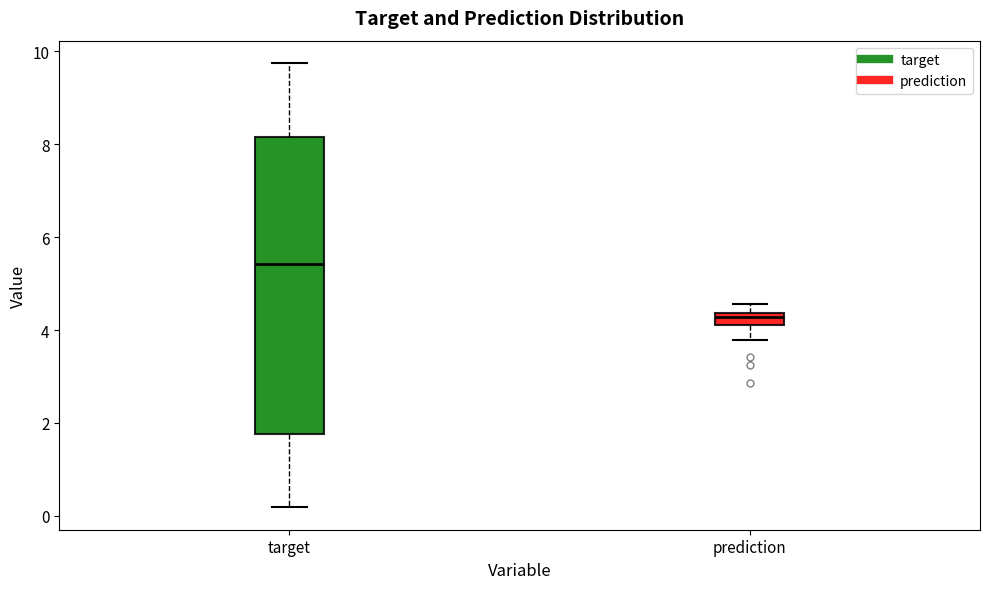

Where does the median line of the box for target sit on the y-axis? The values are not printed on the chart, so give them approximately, as read against the axis.

5.4